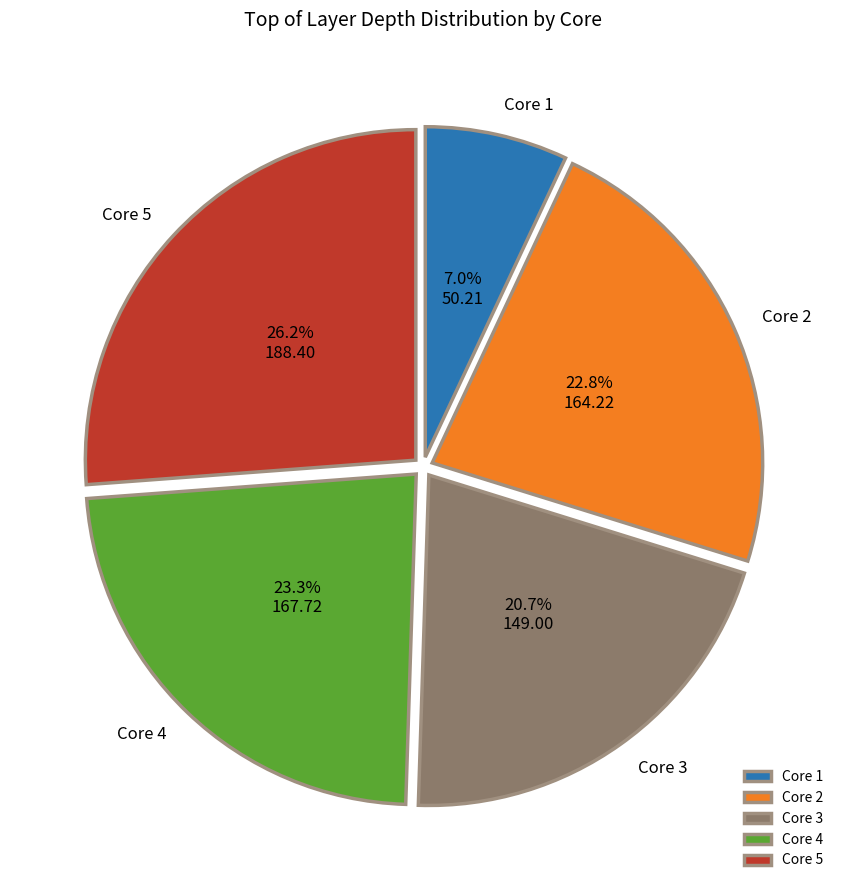

What percentage is NOT represented by Core 2?

77.2%